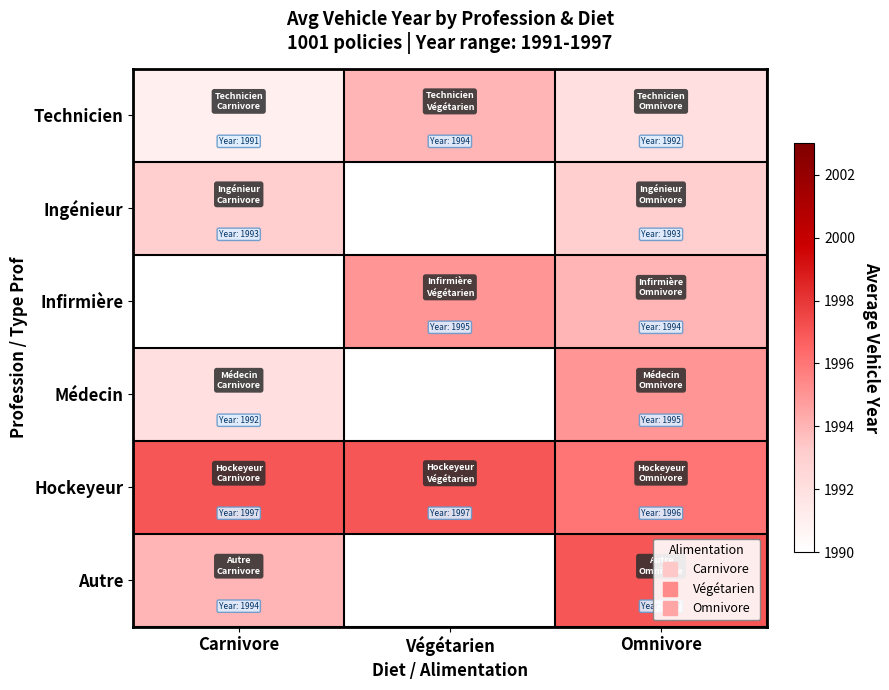

What value does the Infirmière series have at Omnivore?

1994.0